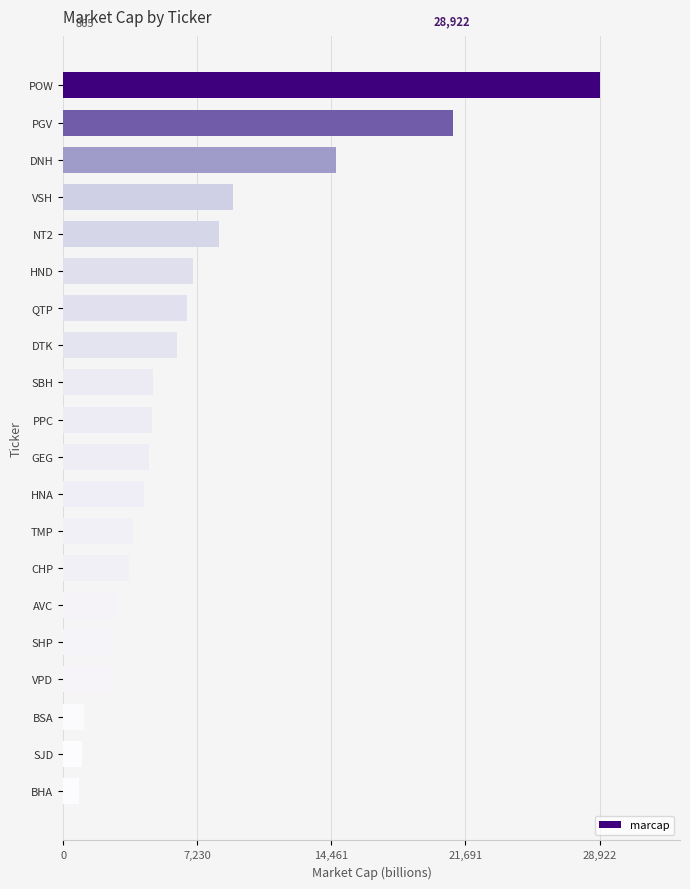

The chart shows a value of 1753 at CHP. True or false?

False